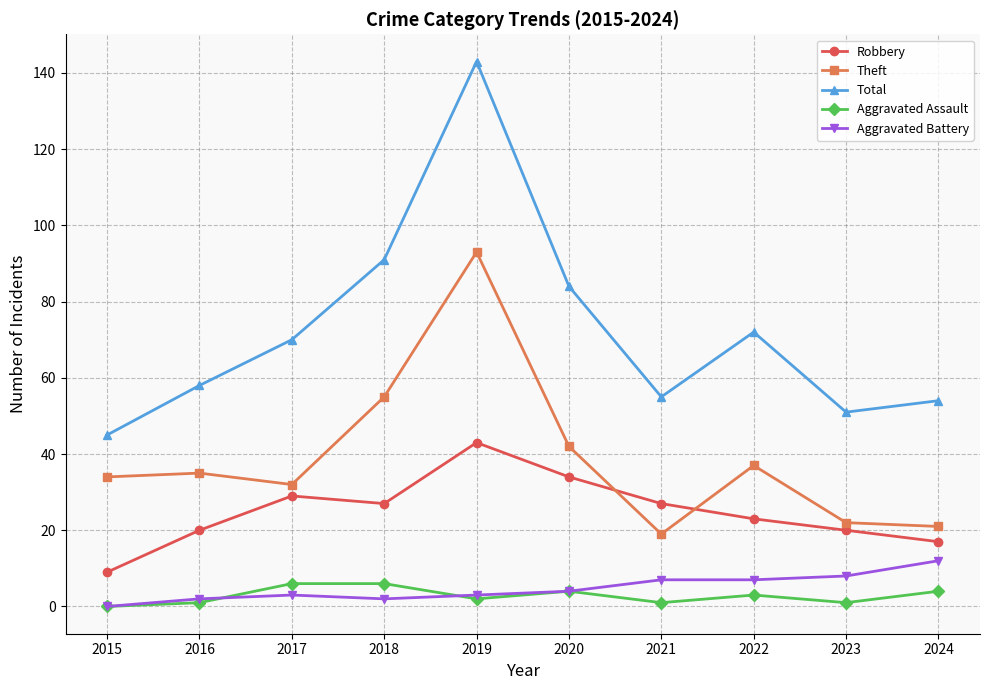

At which label does Aggravated Assault first exceed 3?

2017